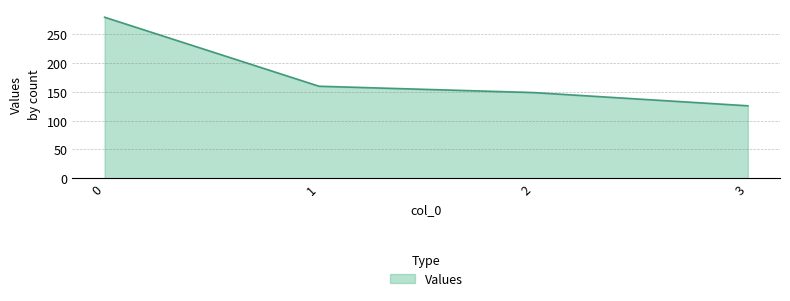

What is the change in value from 1 to 2?

-11